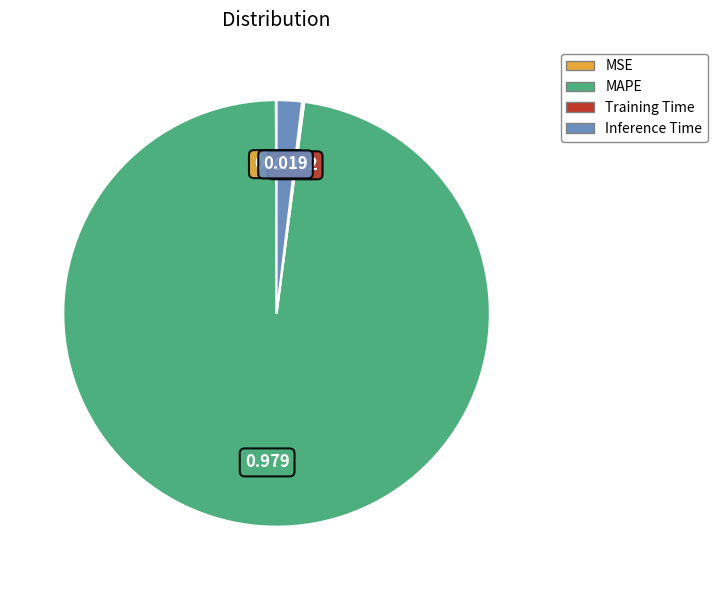

What is the largest slice in the pie chart?

MAPE